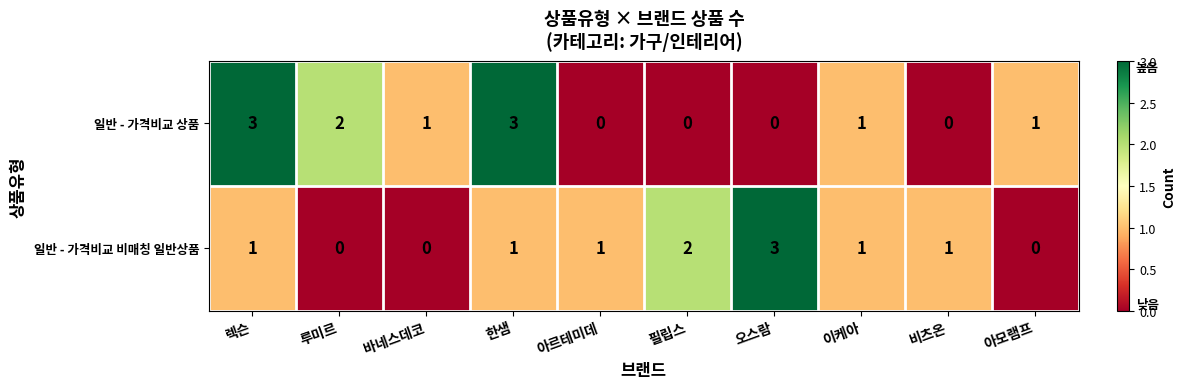

How many values in 일반 - 가격비교 상품 are above zero?

6